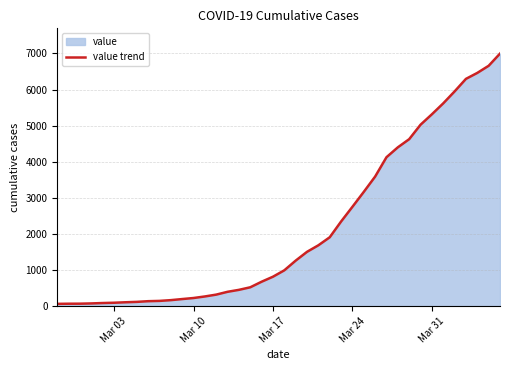

How many values are below 993?

20